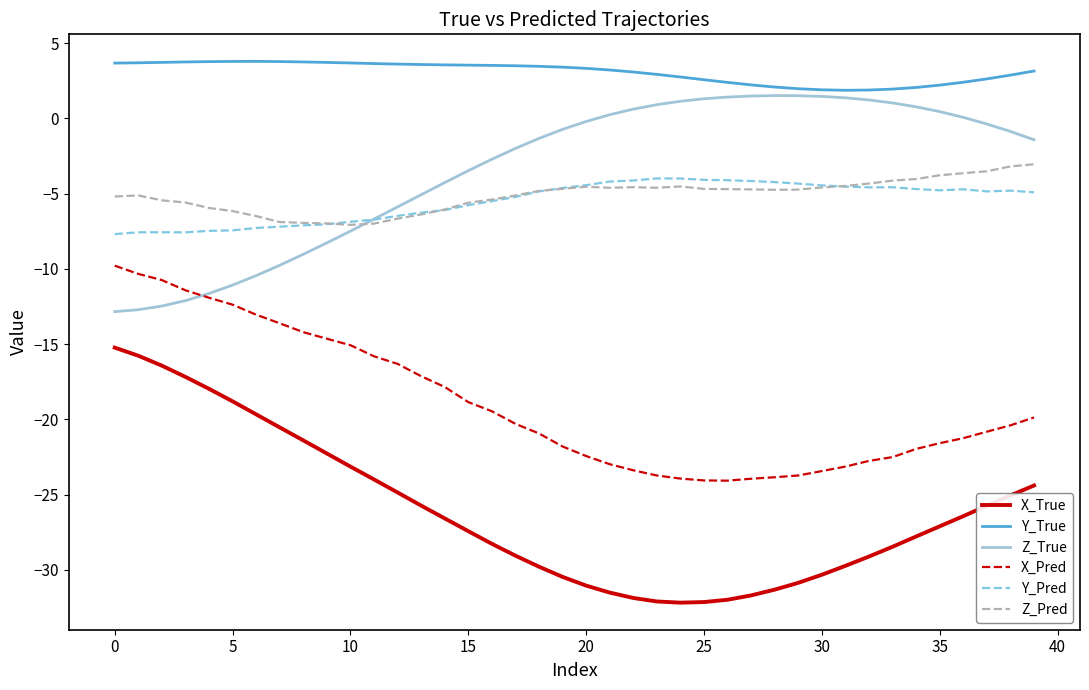

True or false: Y_Pred and Y_True cross at least once.

False